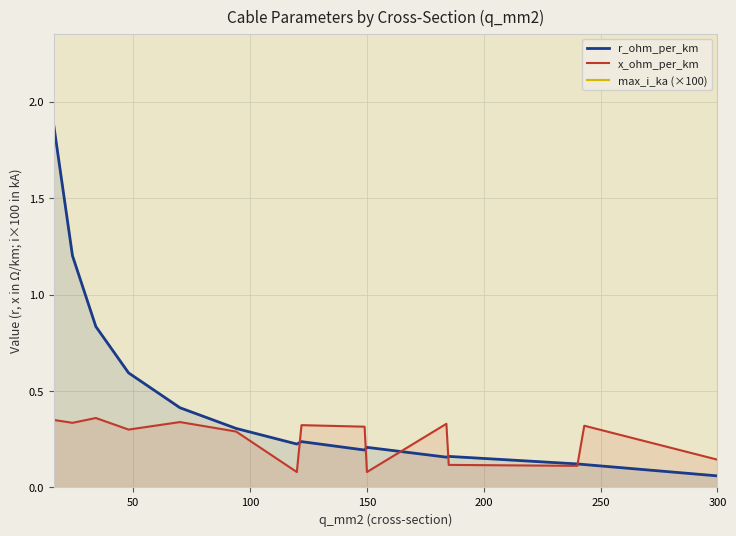

At which label does r_ohm_per_km reach its minimum?

300